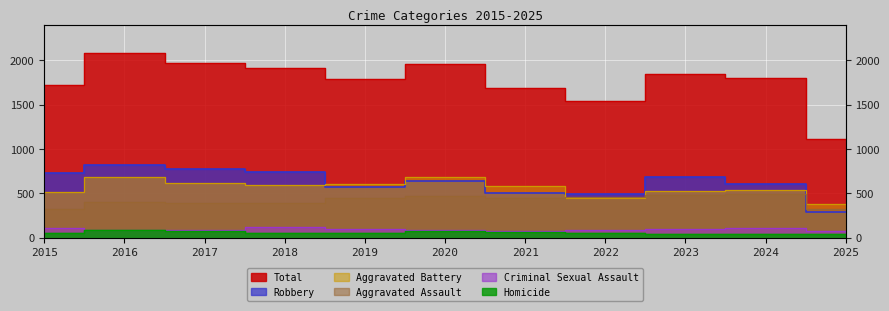

How many distinct data groups are displayed?

6